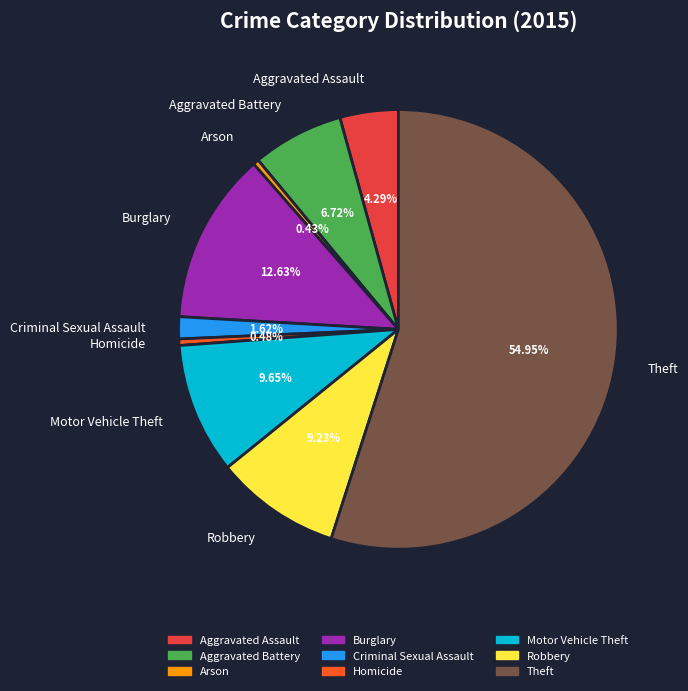

Which category has the biggest portion of the pie?

Theft